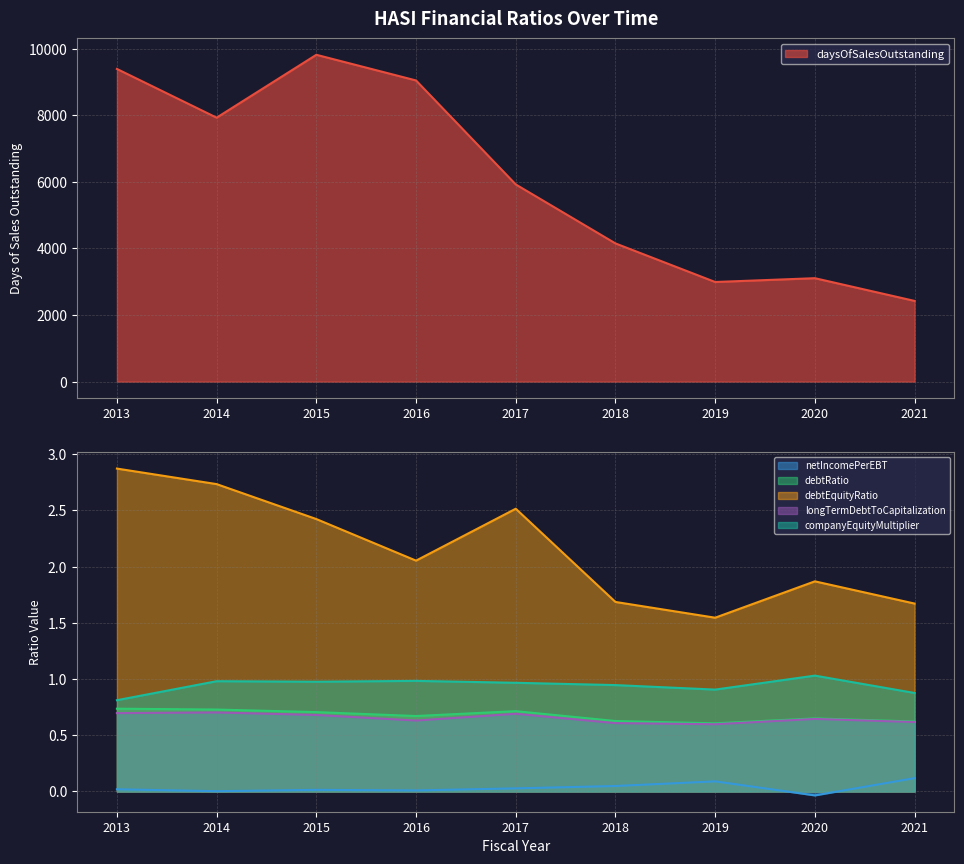

What is the difference between the maximum and minimum values in the longTermDebtToCapitalization series?

0.1